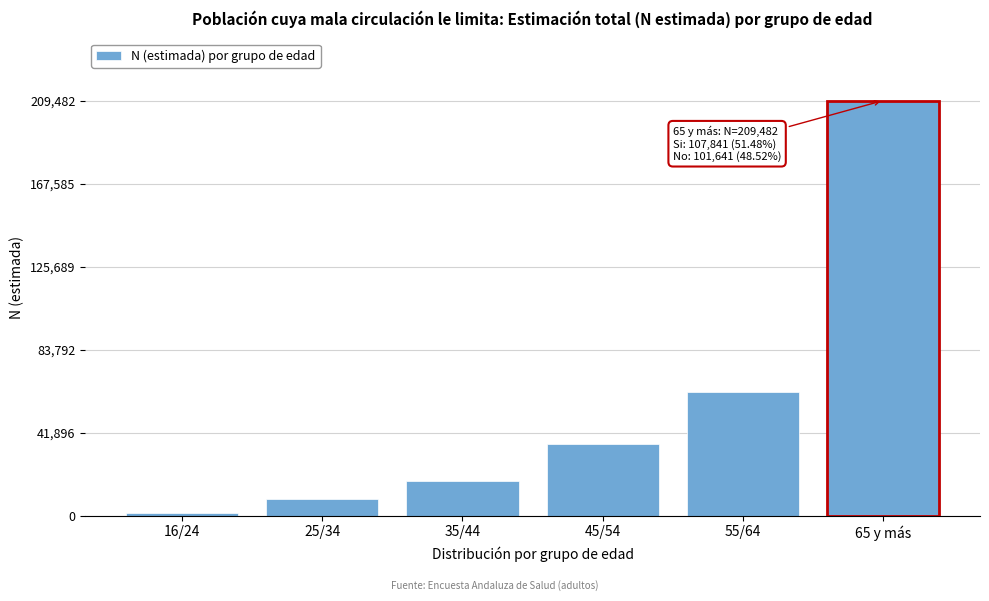

Reading left to right, list all the values displayed in this chart.

16/24=1112	25/34=8104	35/44=17328	45/54=36348	55/64=62462	65 y más=209482